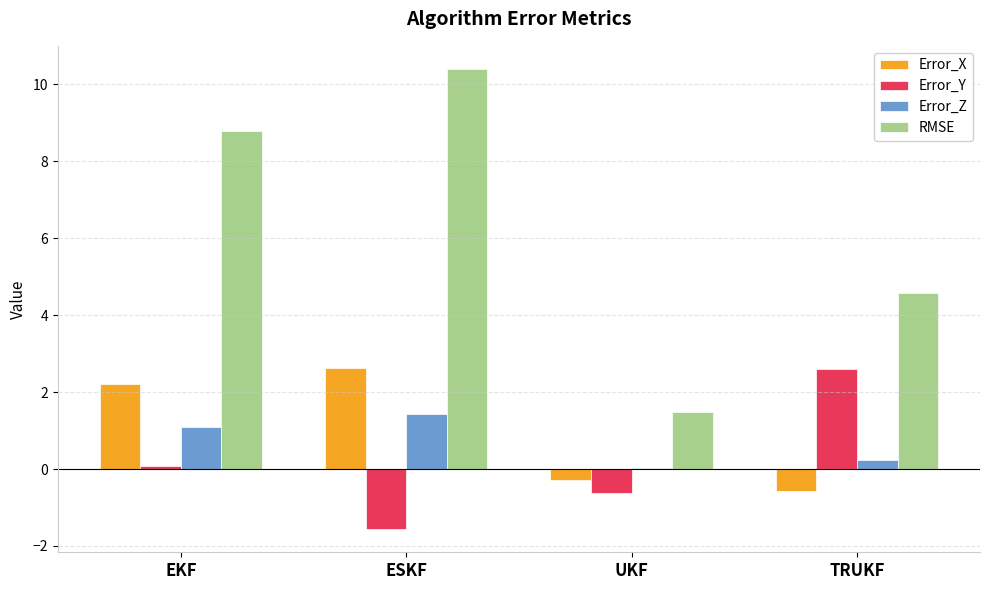

The value of Error_Z at TRUKF is 0.2. True or false?

True